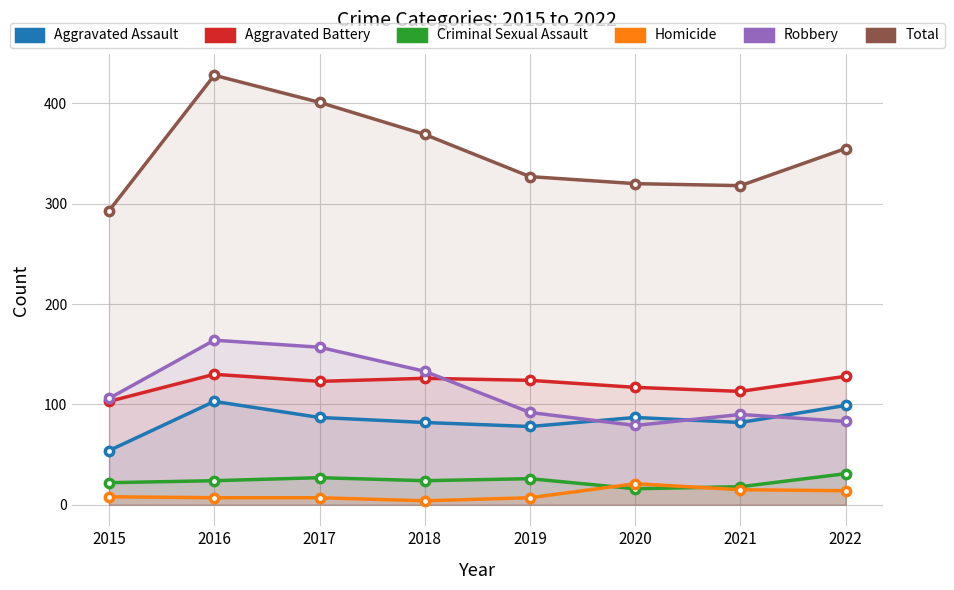

True or false: Criminal Sexual Assault and Robbery intersect in this chart.

False